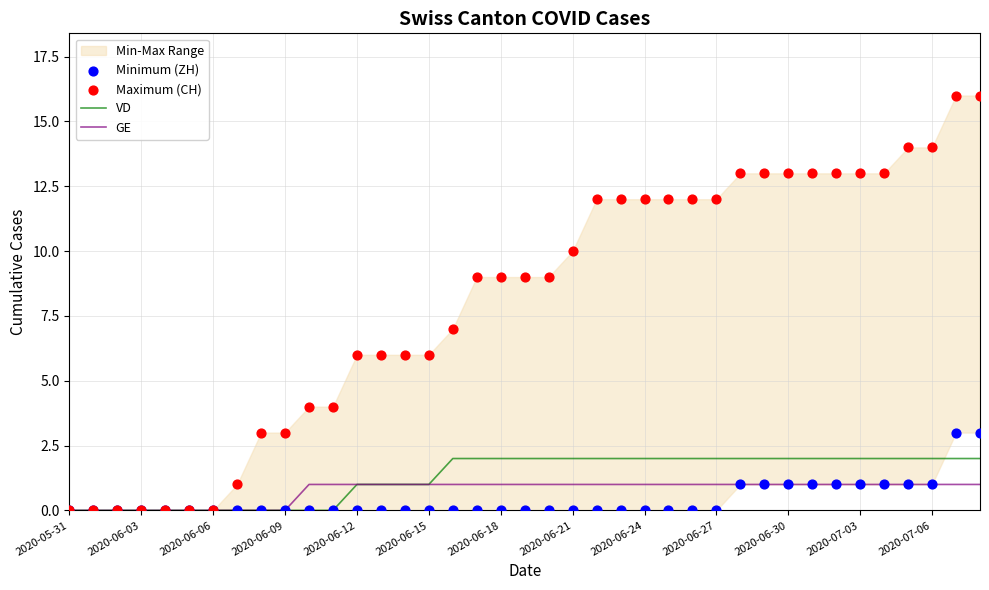

Which series has the widest spread of Y values?

Maximum (CH)